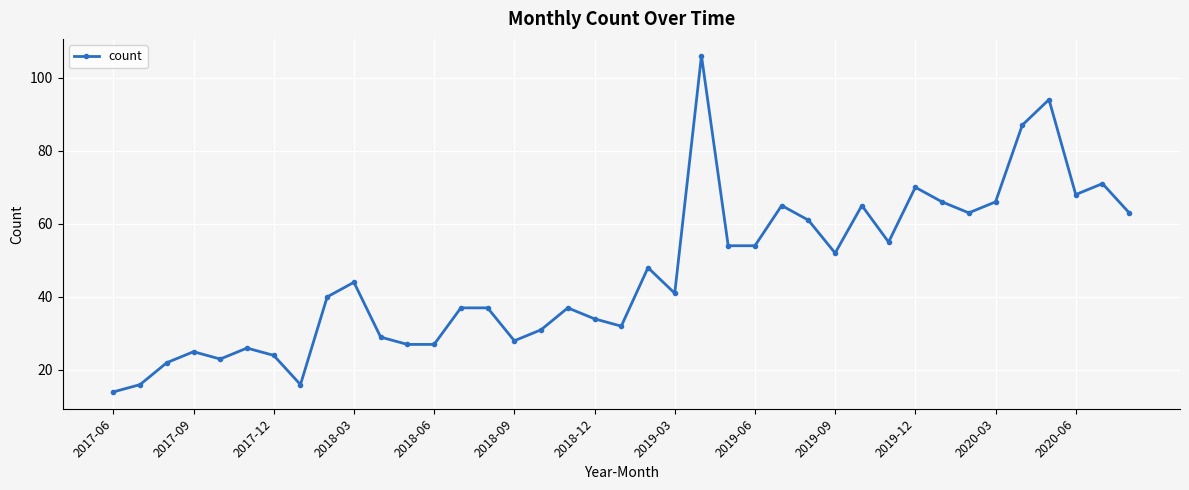

What is the minimum value shown in the chart?

14